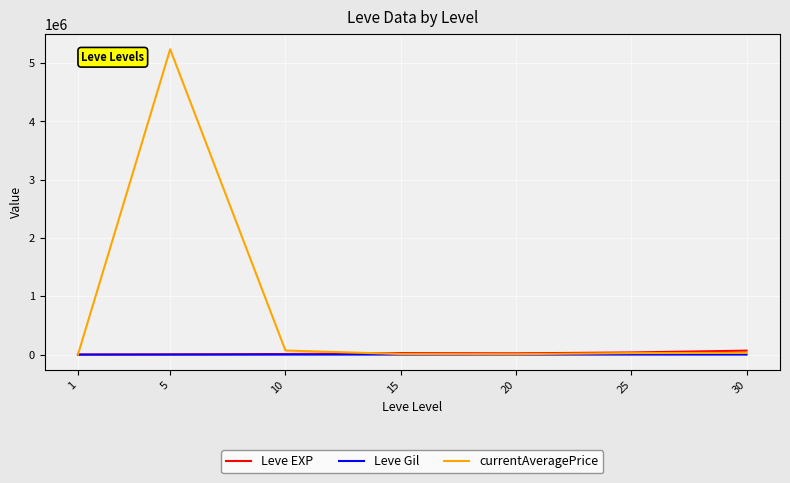

Which series has the largest range (max minus min)?

currentAveragePrice